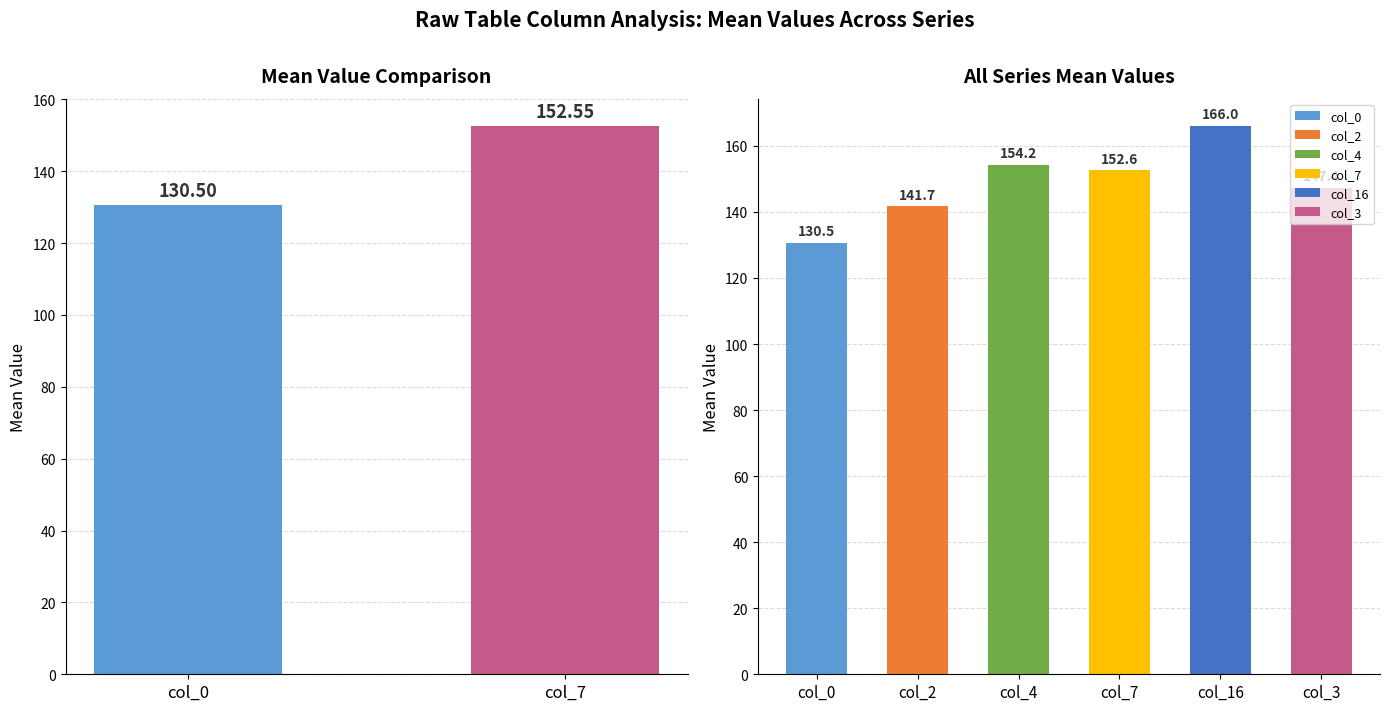

Approximately how many times larger is the value at col_7 compared to col_0?

1.2